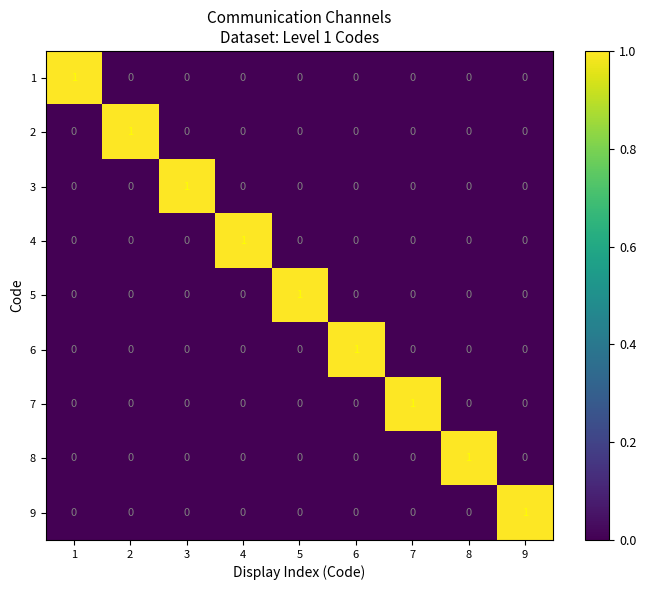

How many distinct data groups are displayed?

9